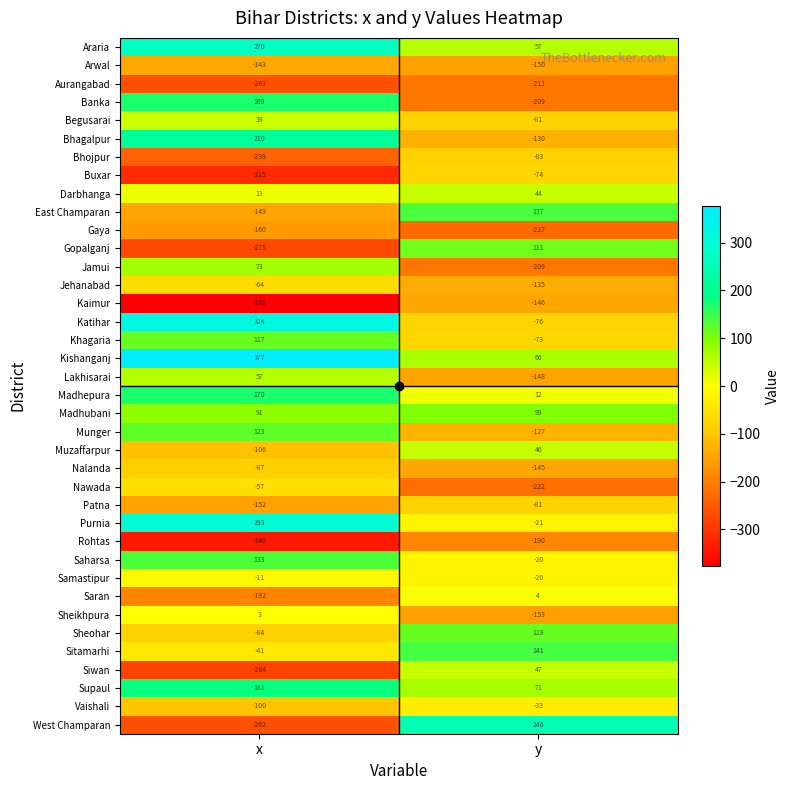

What is the total value across all series at y?

-1765